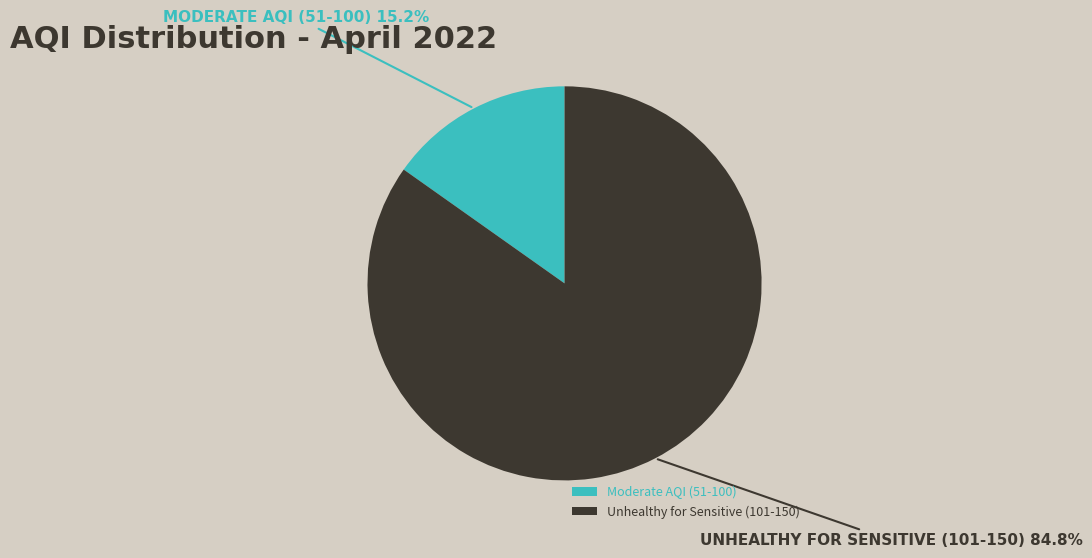

Between Moderate AQI (51-100) and Unhealthy for Sensitive (101-150), which is larger?

Unhealthy for Sensitive (101-150)